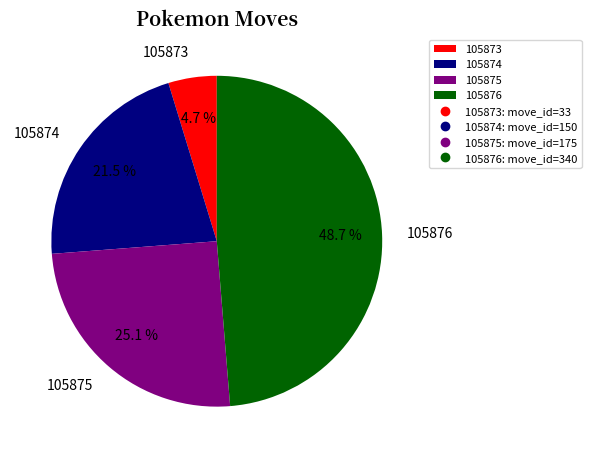

Is there a majority slice in this chart?

No